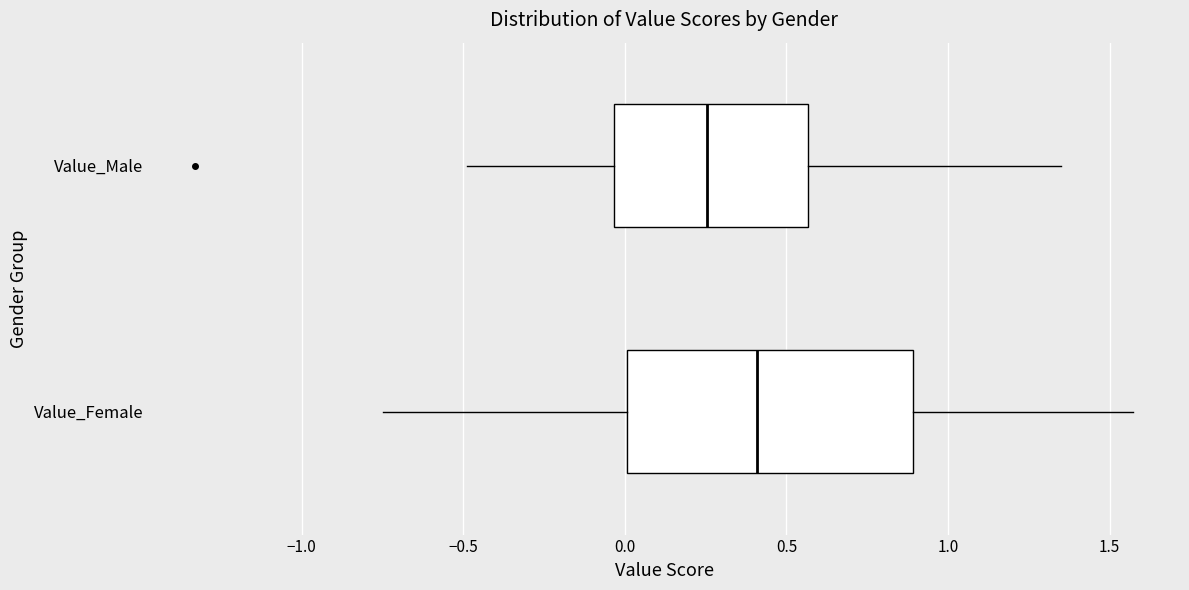

Reading bottom to top, transcribe this box plot: for each box, give where its median line is, the range the box spans, and where its two whiskers end, as read against the x-axis. The values are not printed on the chart, so give them approximately, as read against the axis.

Value_Female: median 0.40, box 0.00 to 0.90, whiskers -0.75 to 1.55
Value_Male: median 0.25, box -0.05 to 0.55, whiskers -0.50 to 1.35